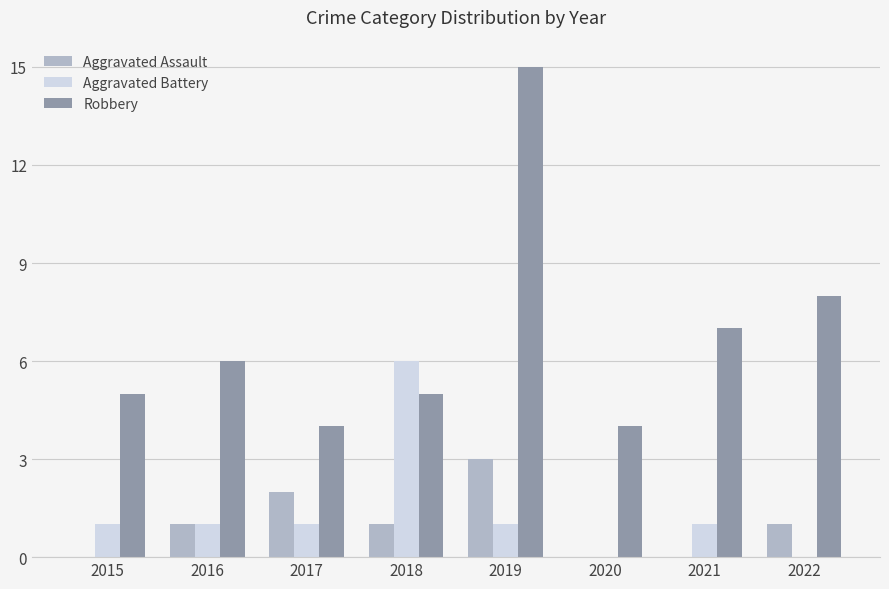

How many series are shown in this chart?

3